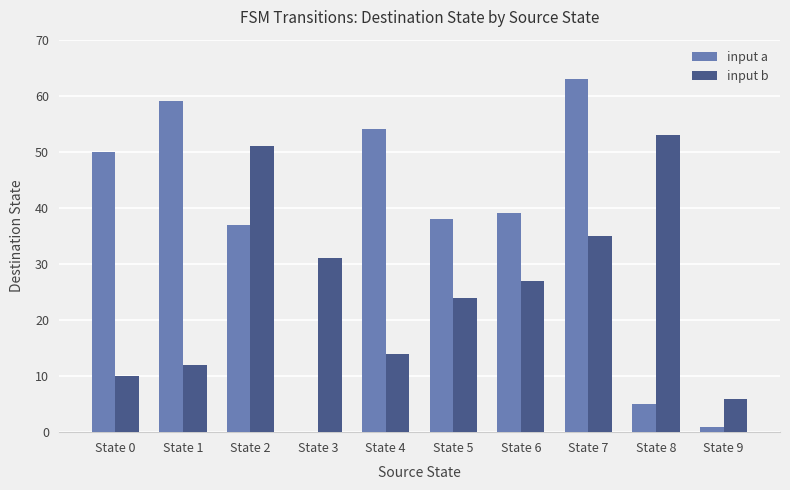

Is the value of input b at State 4 greater than the value of input a at State 5?

No